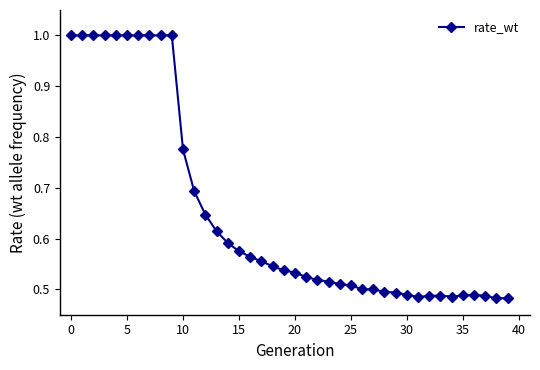

What is the greatest value displayed?

1.0